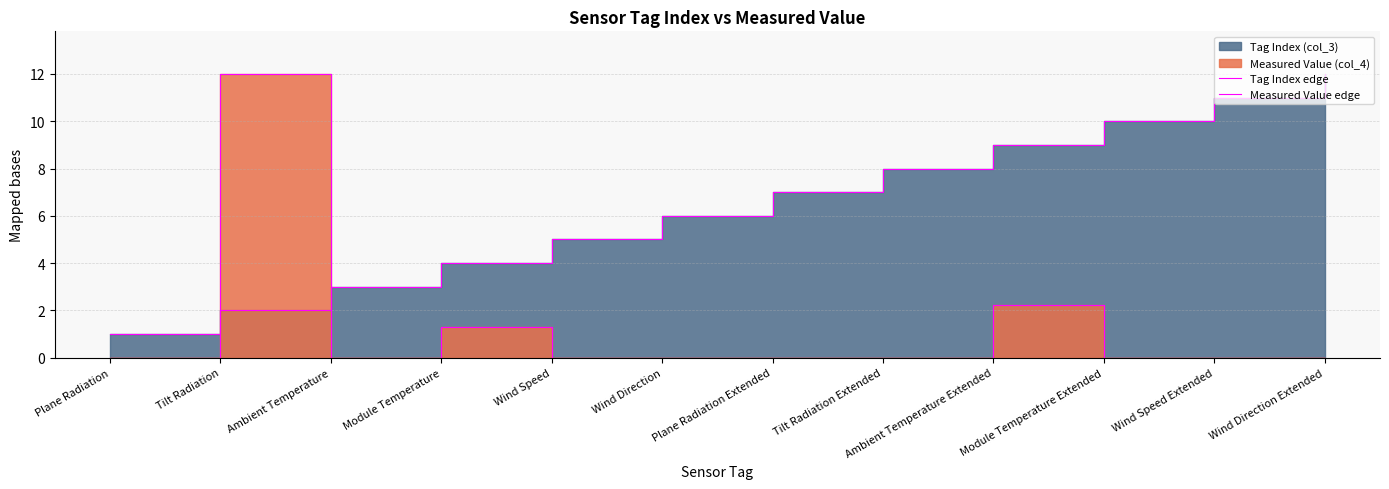

The value of Tag Index edge at Wind Speed is 8.0. True or false?

False